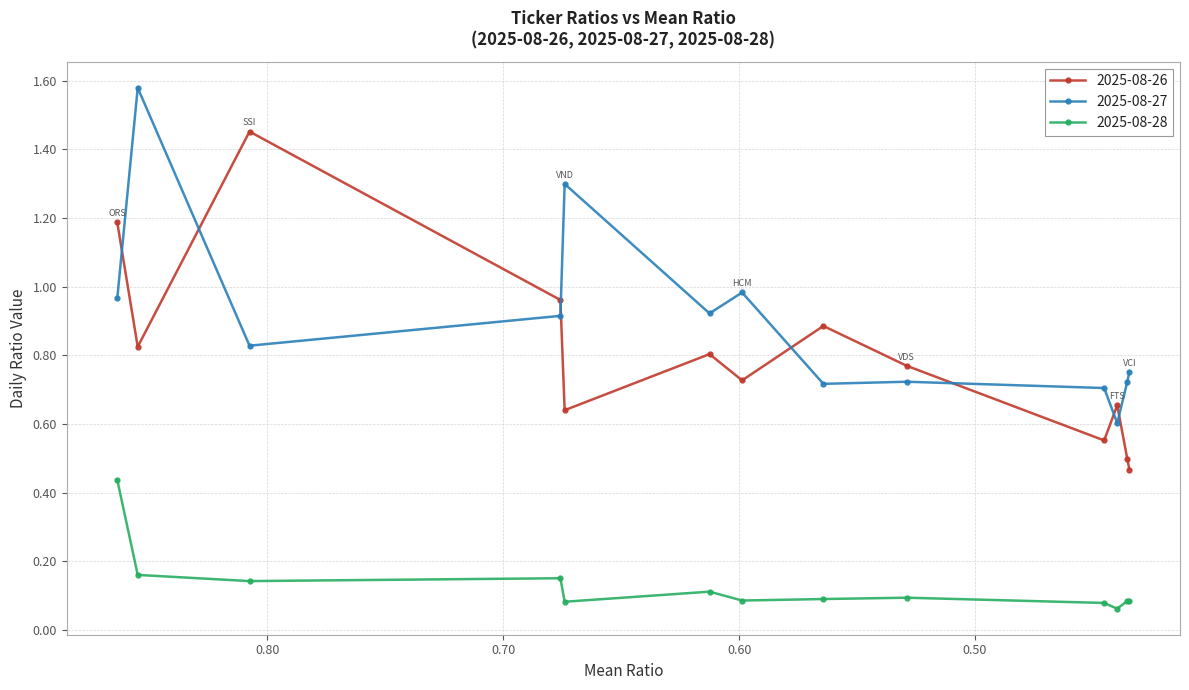

Which series changed the most between FTS and VCI?

2025-08-26